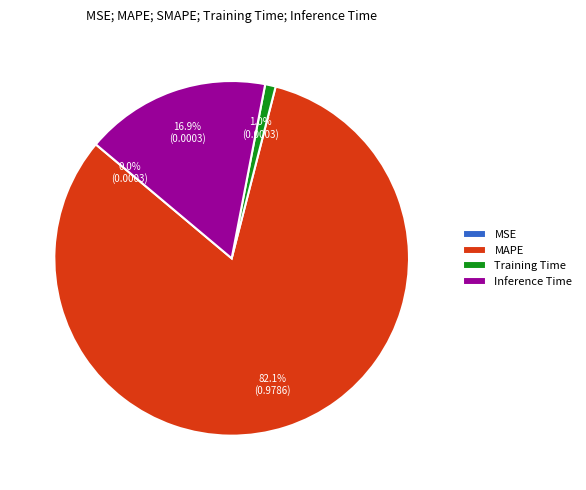

What portion of the pie excludes Training Time?

99.0%